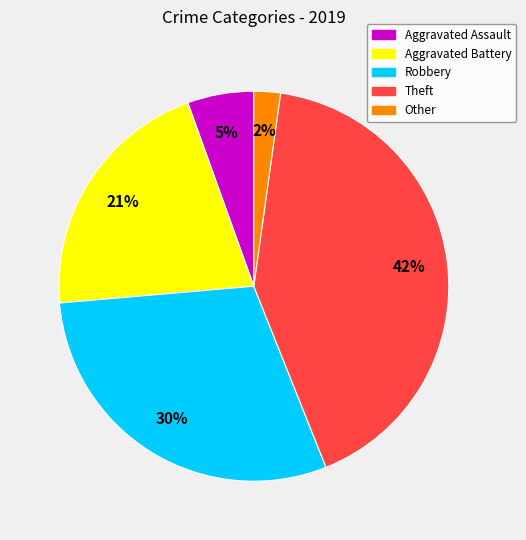

To the nearest percent, what is the difference between the largest and smallest slice percentages?

40%